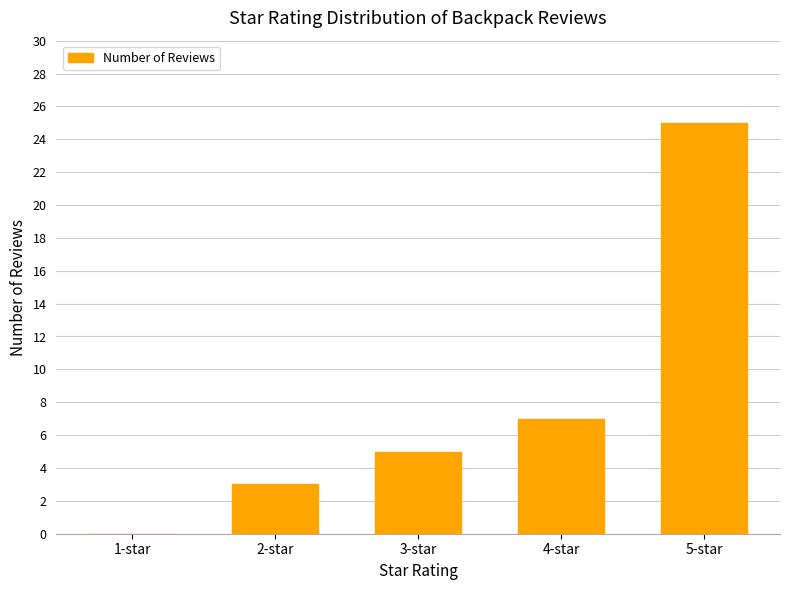

What is the average value?

8